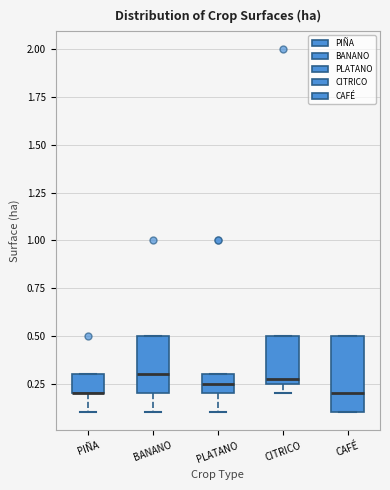

Reading left to right, transcribe this box plot: for each box, give where its median line is, the range the box spans, and where its two whiskers end, as read against the y-axis. The values are not printed on the chart, so give them approximately, as read against the axis.

PIÑA: median 0.20 (drawn on the box's lower edge), box 0.20 to 0.30, whiskers 0.10 to 0.30
BANANO: median 0.30, box 0.20 to 0.50, whiskers 0.10 to 0.50
PLATANO: median 0.25, box 0.20 to 0.30, whiskers 0.10 to 0.30
CITRICO: median 0.30, box 0.25 to 0.50, whiskers 0.20 to 0.50
CAFÉ: median 0.20, box 0.10 to 0.50, whiskers 0.10 to 0.50